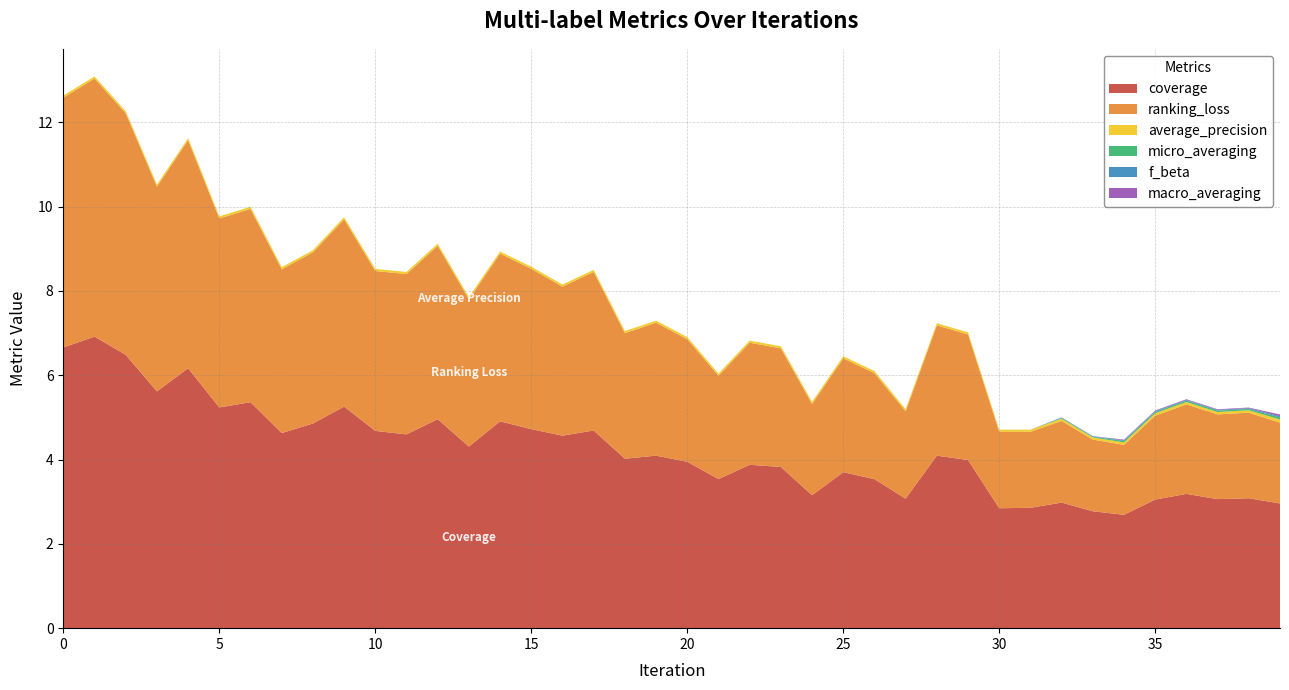

Reading left to right, transcribe all the data shown in this chart.

coverage: 6.7	6.9	6.5	5.6	6.2	5.2	5.4	4.6	4.9	5.3	4.7	4.6	5.0	4.3	4.9	4.7	4.6	4.7	4.0	4.1	3.9	3.5	3.9	3.8	3.2	3.7	3.5	3.1	4.1	4.0	2.8	2.9	3.0	2.8	2.7	3.1	3.2	3.1	3.1	3.0
ranking_loss: 5.9	6.1	5.7	4.9	5.4	4.5	4.6	3.9	4.1	4.4	3.8	3.8	4.1	3.5	4.0	3.8	3.5	3.8	3.0	3.2	2.9	2.5	2.9	2.8	2.2	2.7	2.5	2.1	3.1	3.0	1.8	1.8	1.9	1.7	1.7	2.0	2.1	2.0	2.0	1.9
average_precision: 0.0	0.0	0.0	0.0	0.0	0.0	0.0	0.0	0.0	0.0	0.0	0.0	0.0	0.0	0.0	0.0	0.0	0.0	0.0	0.0	0.0	0.0	0.0	0.0	0.0	0.0	0.0	0.0	0.0	0.0	0.0	0.0	0.1	0.1	0.1	0.1	0.1	0.1	0.1	0.1
macro_averaging: 0.0	0.0	0.0	0.0	0.0	0.0	0.0	0.0	0.0	0.0	0.0	0.0	0.0	0.0	0.0	0.0	0.0	0.0	0.0	0.0	0.0	0.0	0.0	0.0	0.0	0.0	0.0	0.0	0.0	0.0	0.0	0.0	0.0	0.0	0.0	0.0	0.0	0.0	0.0	0.0
micro_averaging: 0.0	0.0	0.0	0.0	0.0	0.0	0.0	0.0	0.0	0.0	0.0	0.0	0.0	0.0	0.0	0.0	0.0	0.0	0.0	0.0	0.0	0.0	0.0	0.0	0.0	0.0	0.0	0.0	0.0	0.0	0.0	0.0	0.0	0.0	0.0	0.0	0.0	0.0	0.0	0.0
f_beta: 0.0	0.0	0.0	0.0	0.0	0.0	0.0	0.0	0.0	0.0	0.0	0.0	0.0	0.0	0.0	0.0	0.0	0.0	0.0	0.0	0.0	0.0	0.0	0.0	0.0	0.0	0.0	0.0	0.0	0.0	0.0	0.0	0.0	0.0	0.0	0.0	0.0	0.0	0.0	0.0